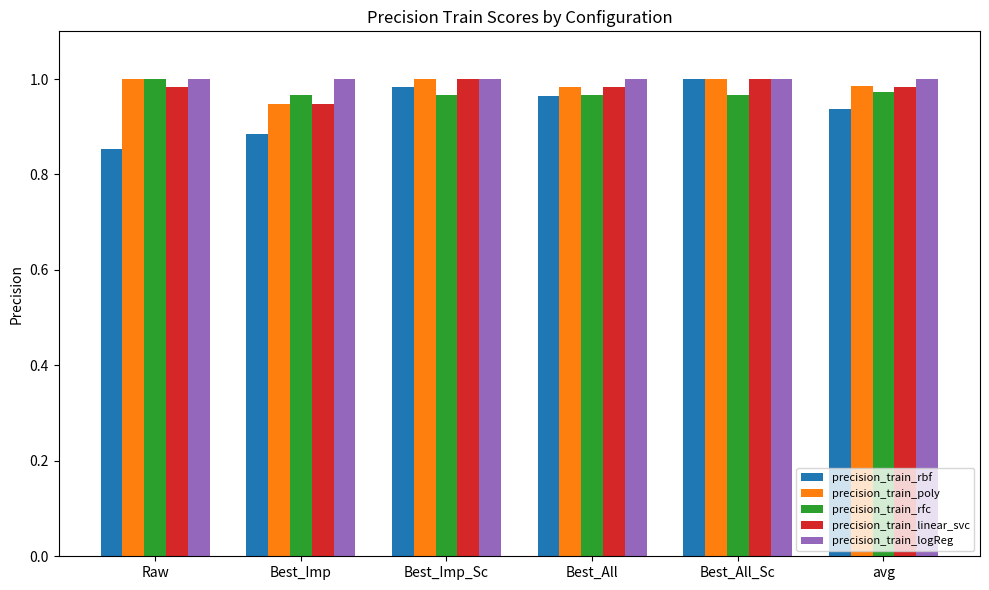

What is the sum of all precision_train_logReg values?

6.0